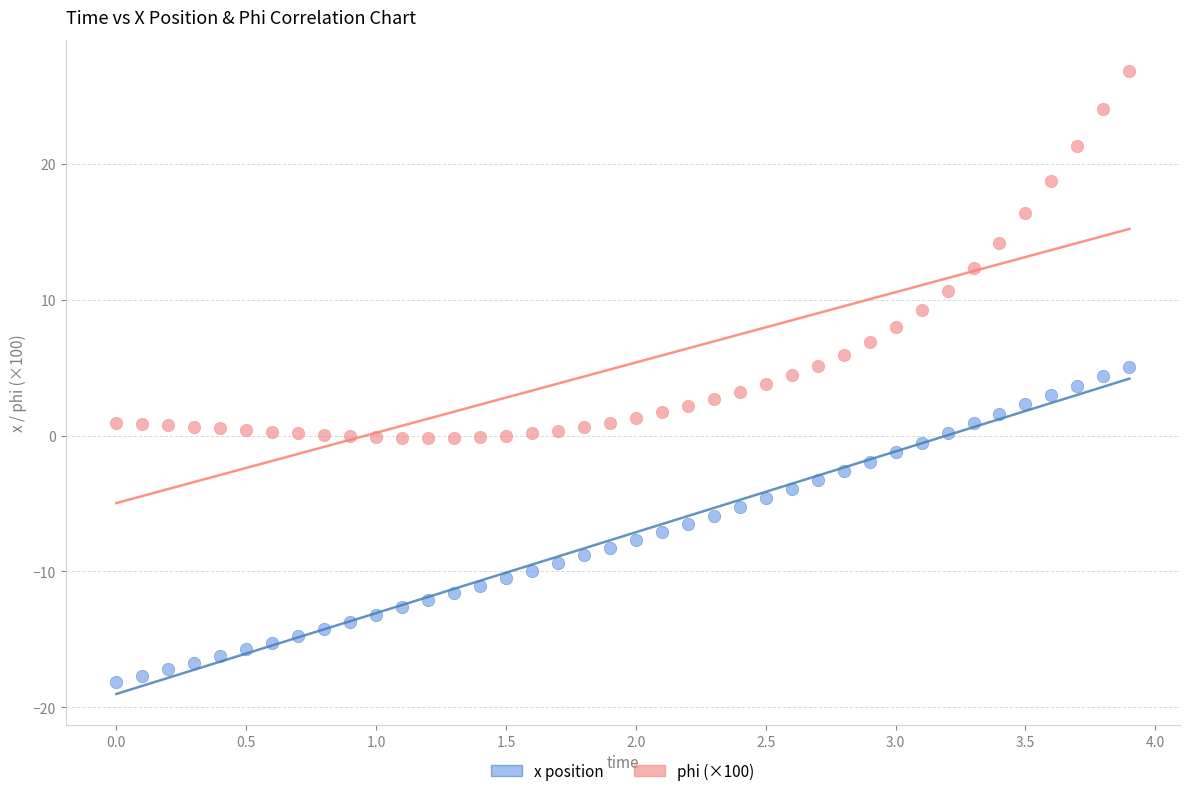

In the phi (×100) series, what Y value is closest to 13?

12.3